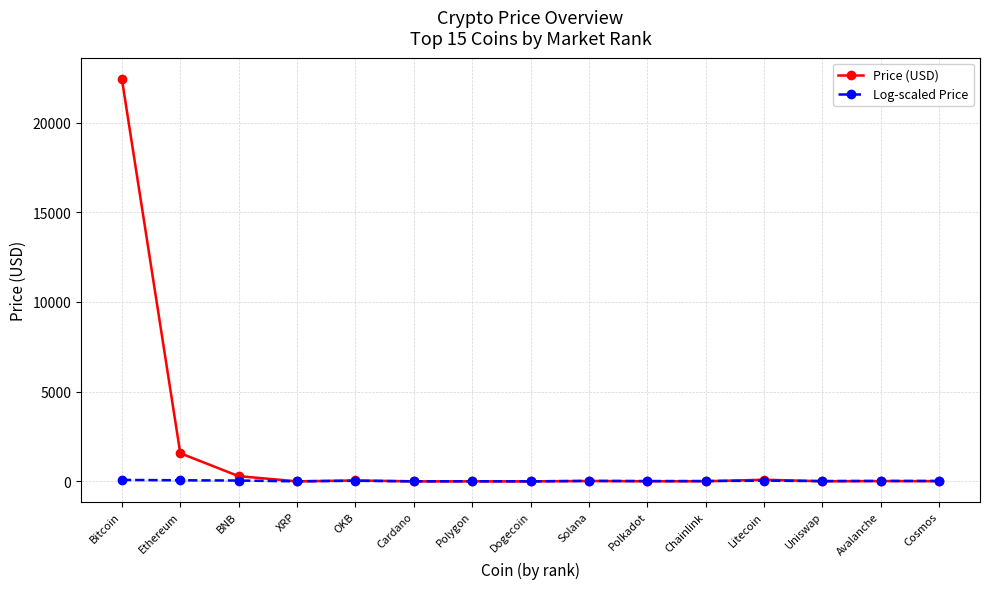

Rank the series by their average value, from lowest to highest.

Log-scaled Price, Price (USD)